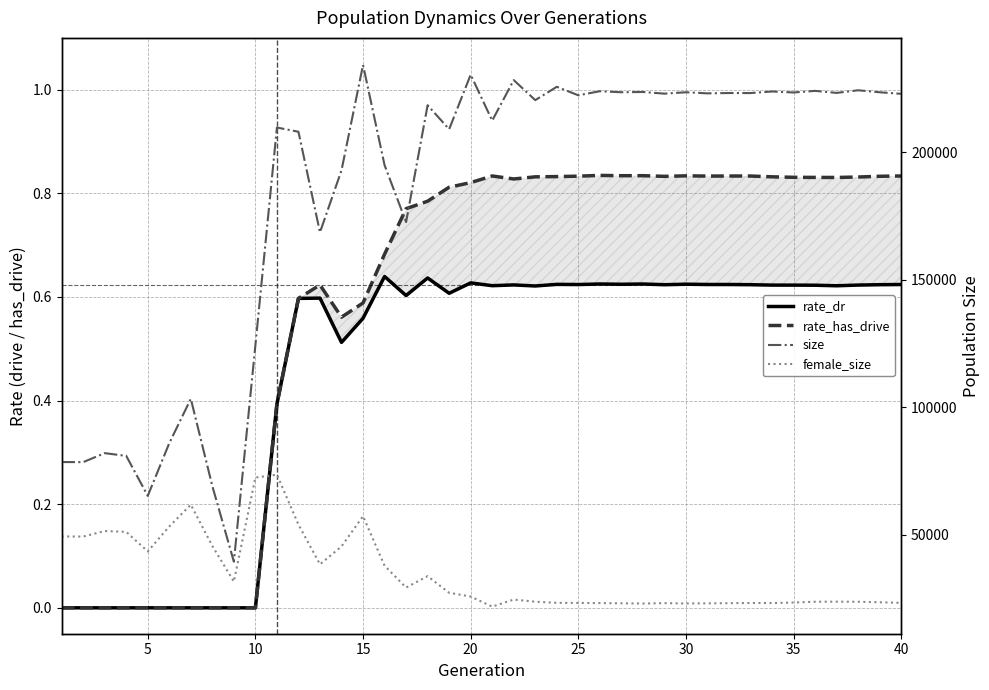

How many interior local peaks does the size series have?

15